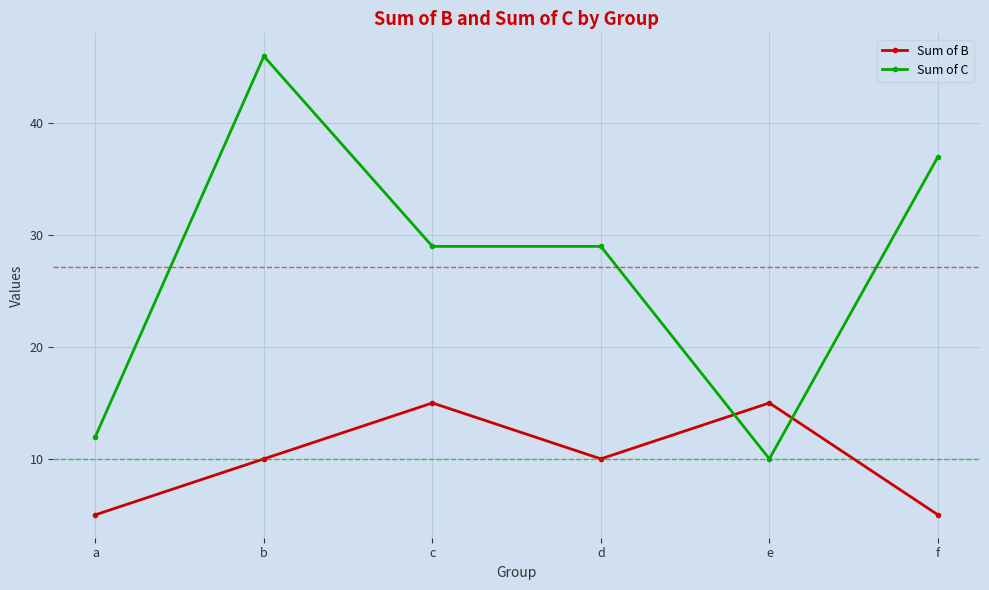

At which category is the sum across all series the highest?

b